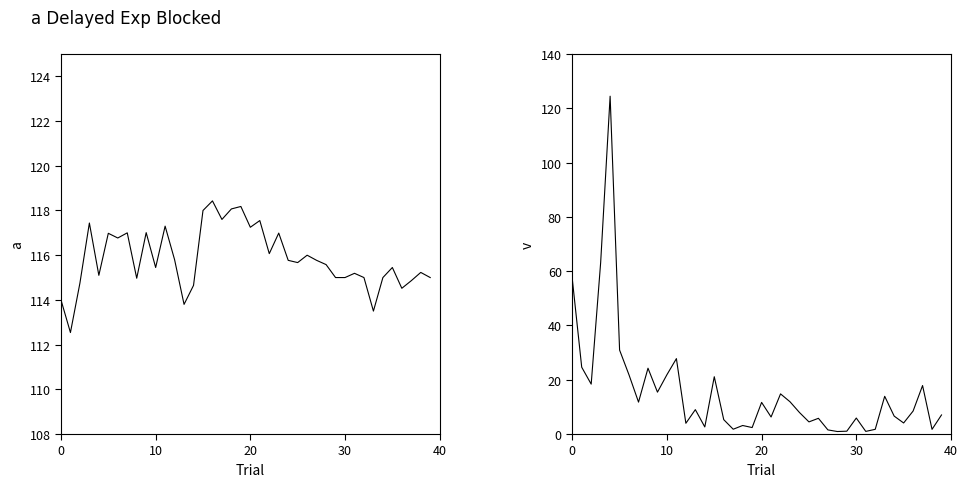

Is the value of Close at 39 greater than the value of Volume at 5?

Yes